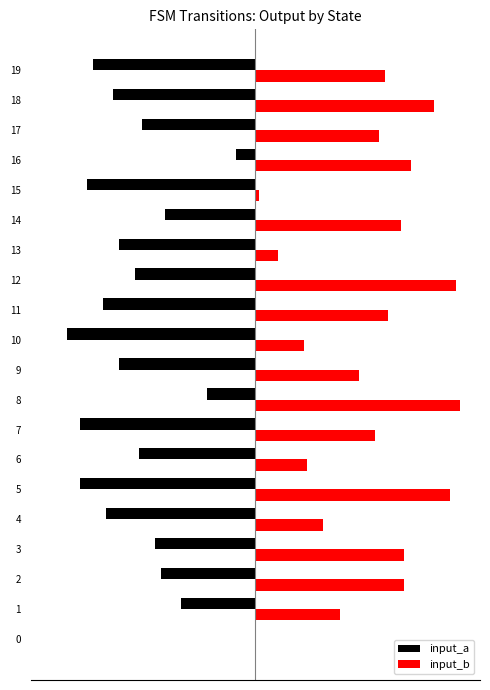

Reading right to left, transcribe all the data shown in this chart.

input_a: -0.8	-0.7	-0.6	-0.1	-0.8	-0.4	-0.7	-0.6	-0.7	-0.9	-0.7	-0.2	-0.9	-0.6	-0.9	-0.7	-0.5	-0.5	-0.4	0.0
input_b: 0.6	0.9	0.6	0.8	0.0	0.7	0.1	1.0	0.7	0.2	0.5	1.0	0.6	0.3	1.0	0.3	0.7	0.7	0.4	0.0